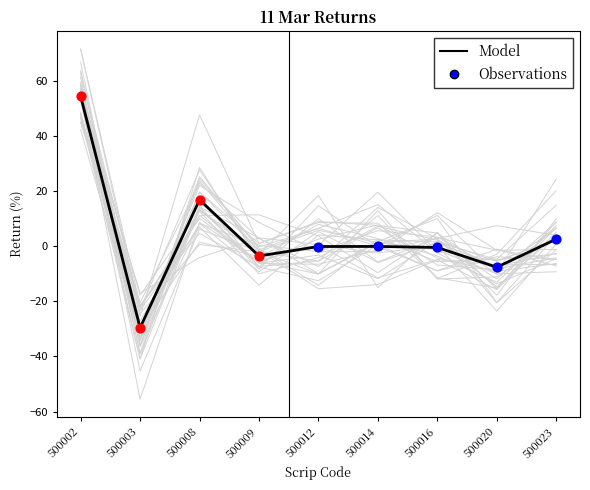

Approximately how many times larger is the value at 500008 compared to 500023?

6.6